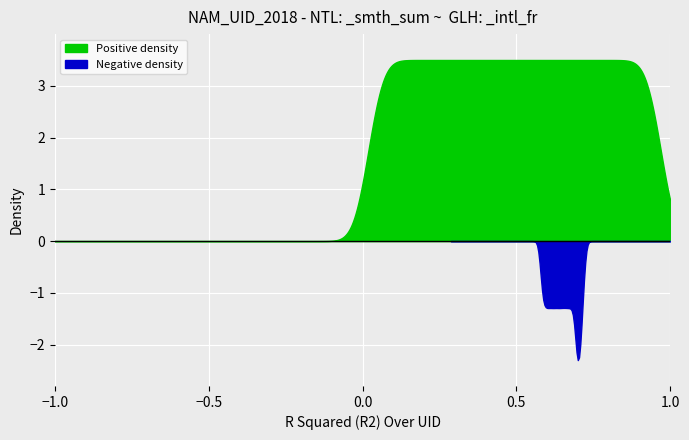

True or false: Industrial_frac_C has more than 0 interior local peaks.

False